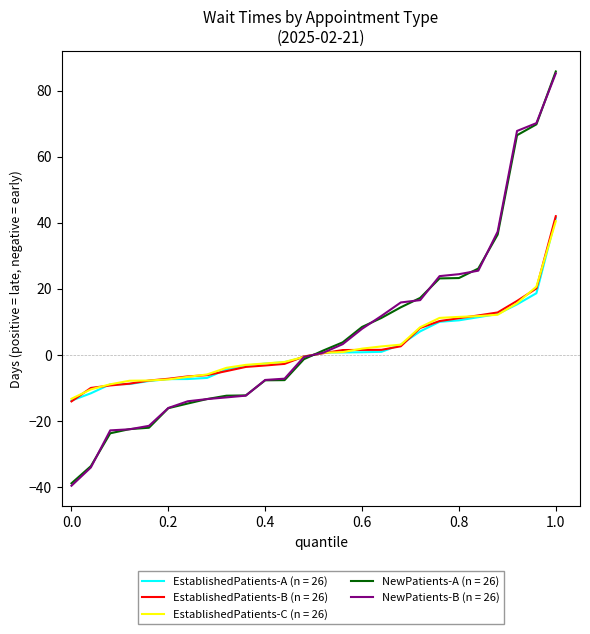

What is the highest value of the EstablishedPatients-A (n = 26) series?

41.4